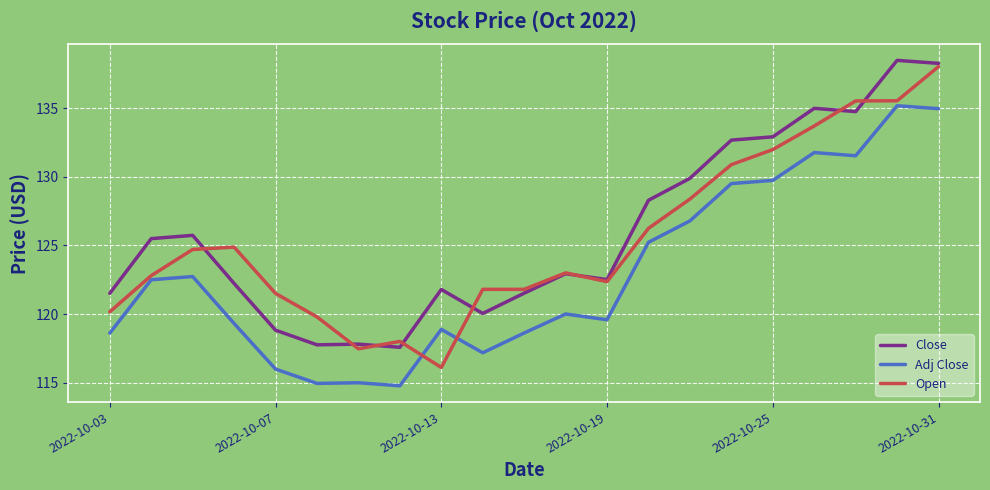

How many times do Open and Adj Close cross each other?

2